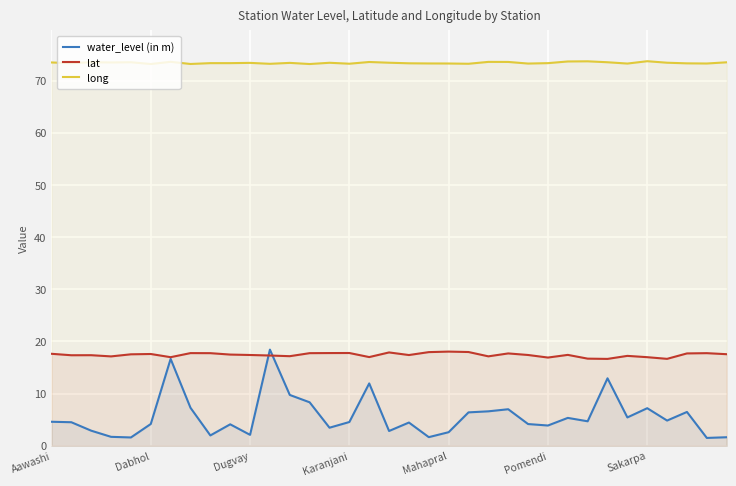

What is the sum of all water_level (in m) values?

197.6